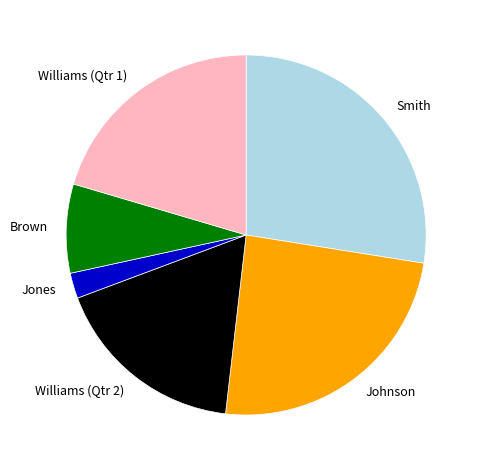

Is it true that Williams (Qtr 1) is 20% of the pie?

True